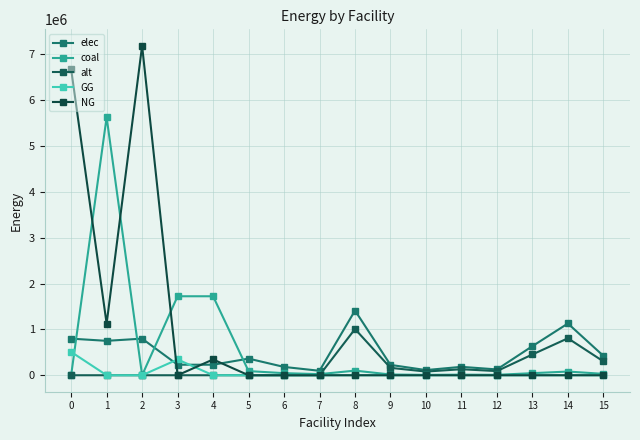

Where do coal and elec first cross each other?

0 and 1